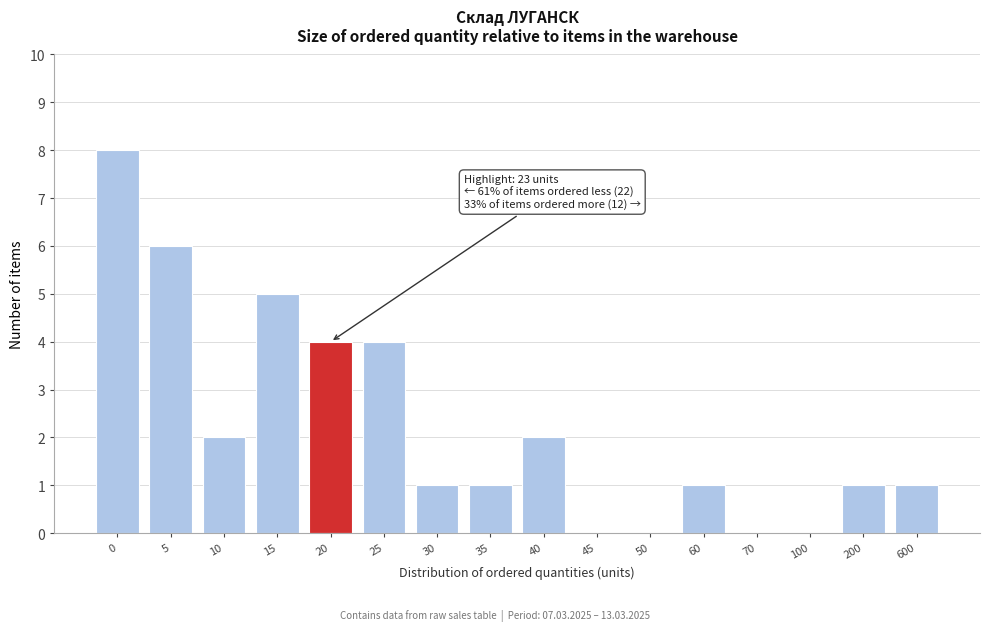

Reading left to right, extract all data points from this chart.

0=8	5=6	10=2	15=5	20=4	25=4	30=1	35=1	40=2	45=0	50=0	60=1	70=0	100=0	200=1	600=1